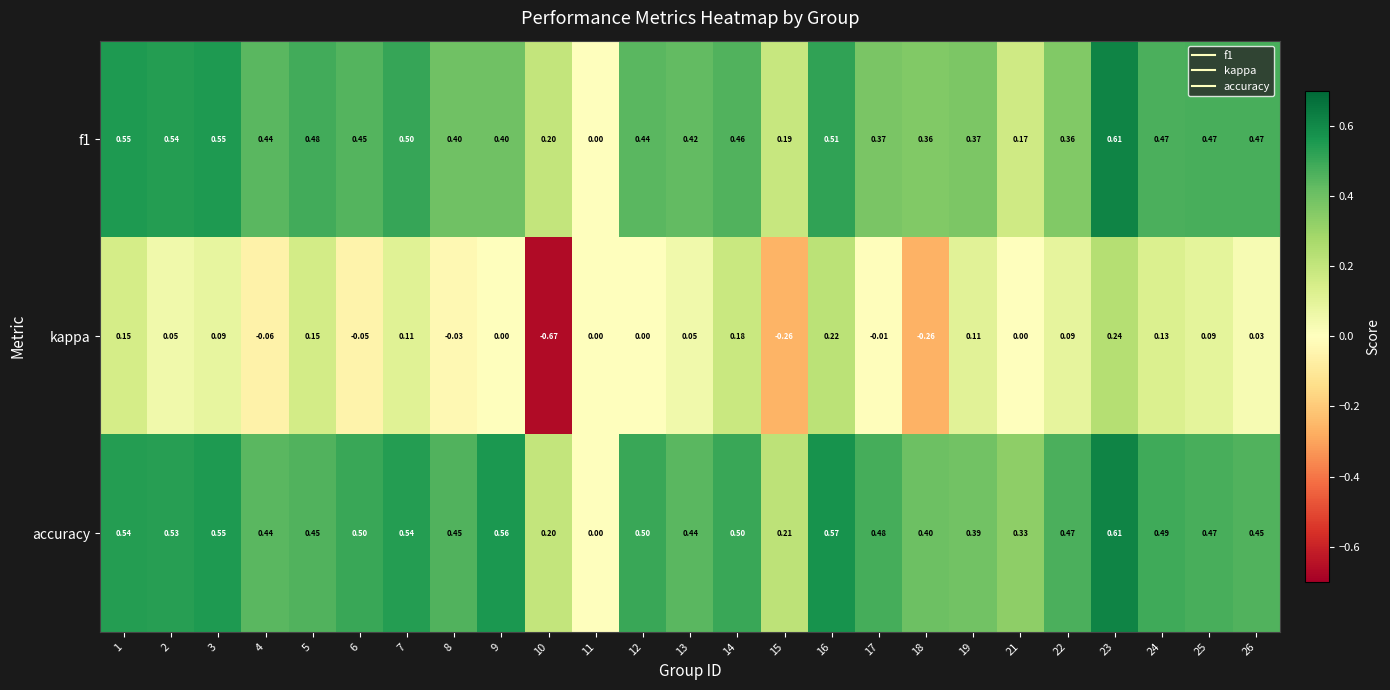

Which series changed the most between 6 and 19?

kappa